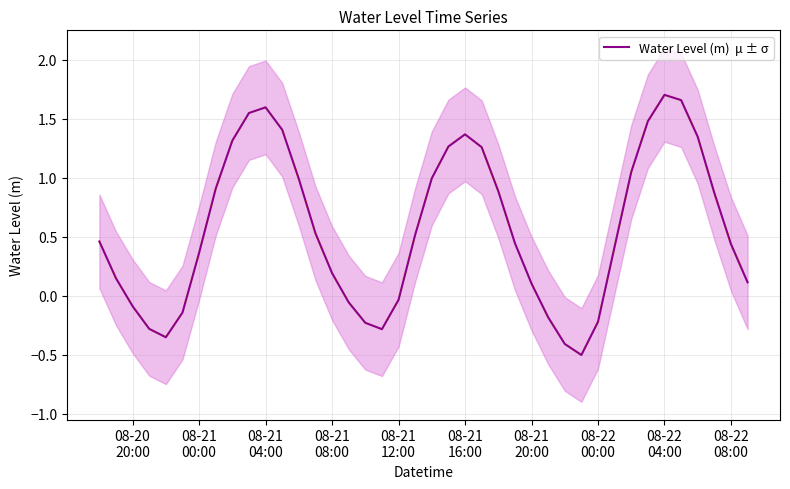

Is it true that the value at 21 is 1.8?

False